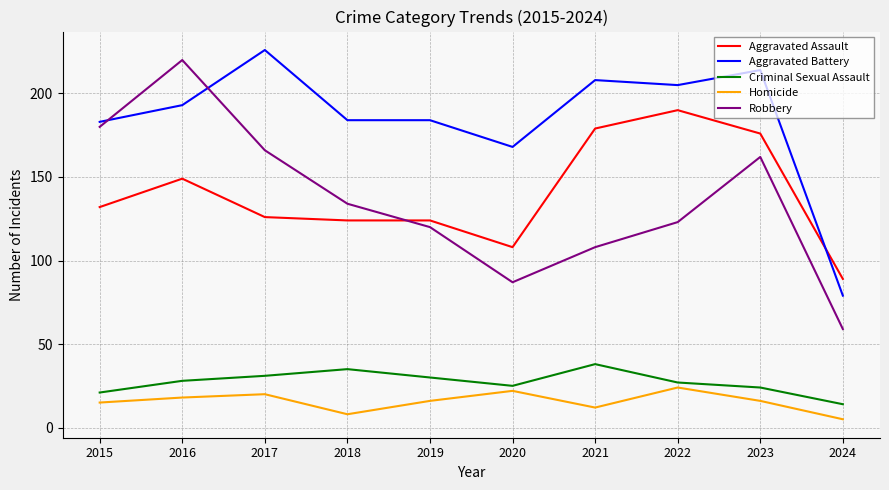

What is the difference between the highest and lowest values at 2022?

181